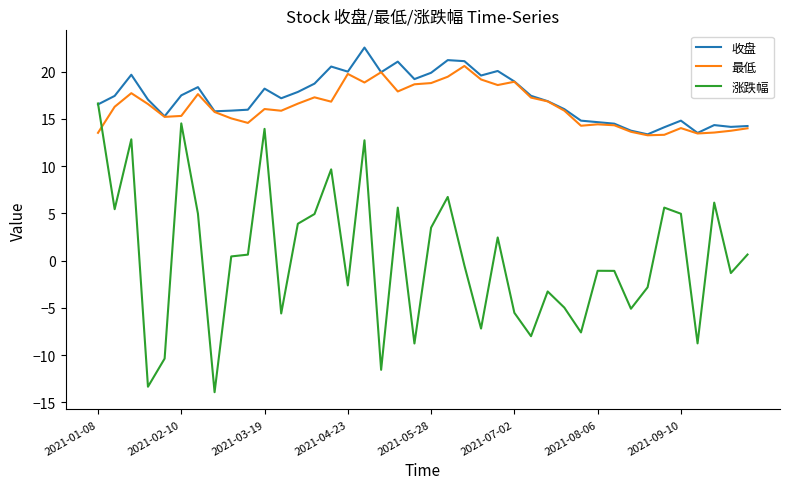

What is the difference between the maximum and minimum values in the 最低 series?

7.3